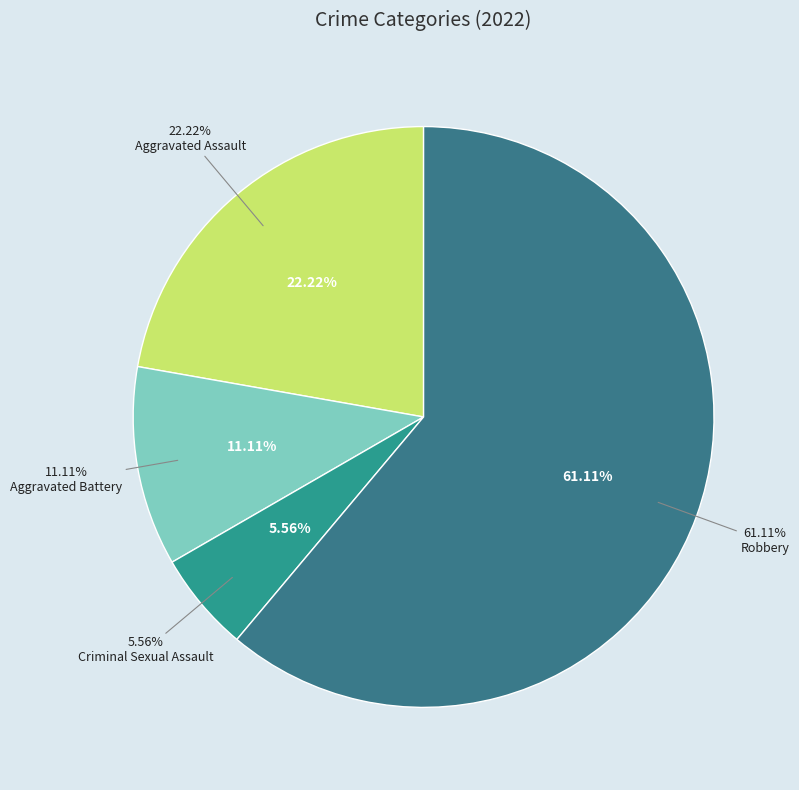

How many segments does this pie chart have?

4